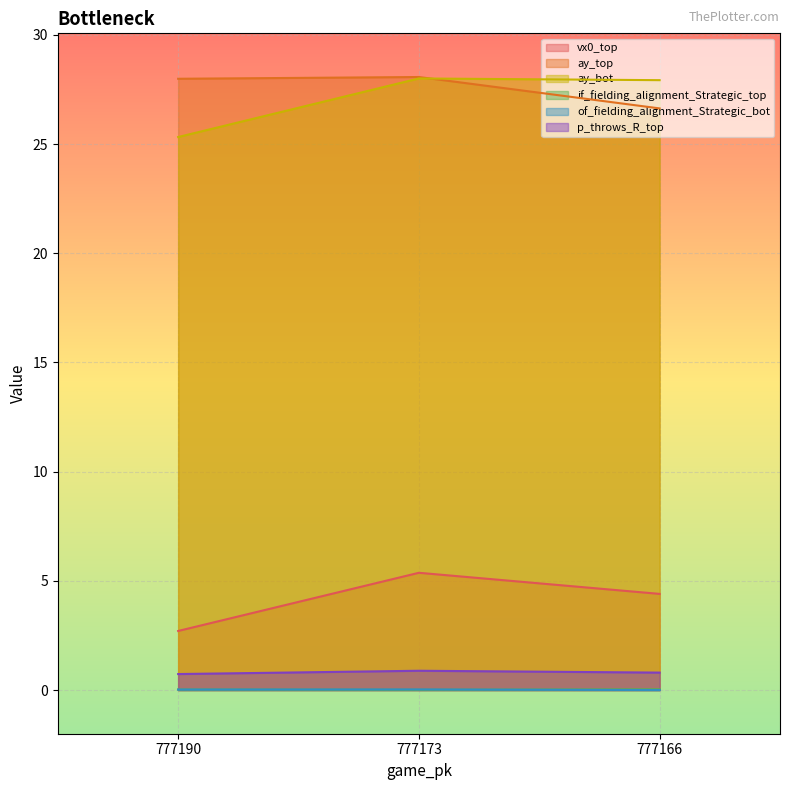

At 777173, list the series in order from largest to smallest.

ay_top, ay_bot, vx0_top, p_throws_R_top, of_fielding_alignment_Strategic_bot, if_fielding_alignment_Strategic_top